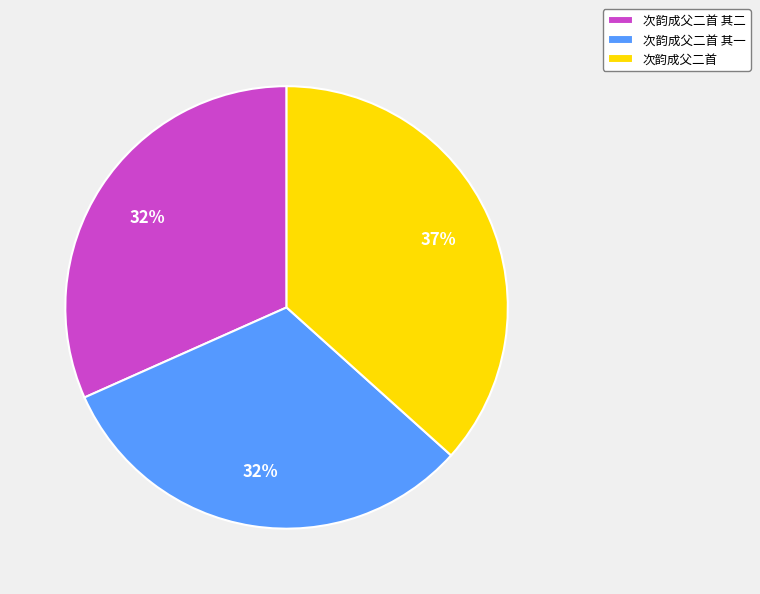

Which category has the biggest portion of the pie?

次韵成父二首